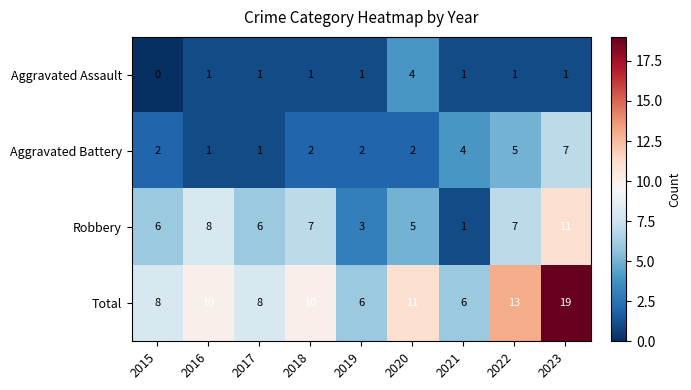

Where is Aggravated Battery nearest to the value 4?

2021